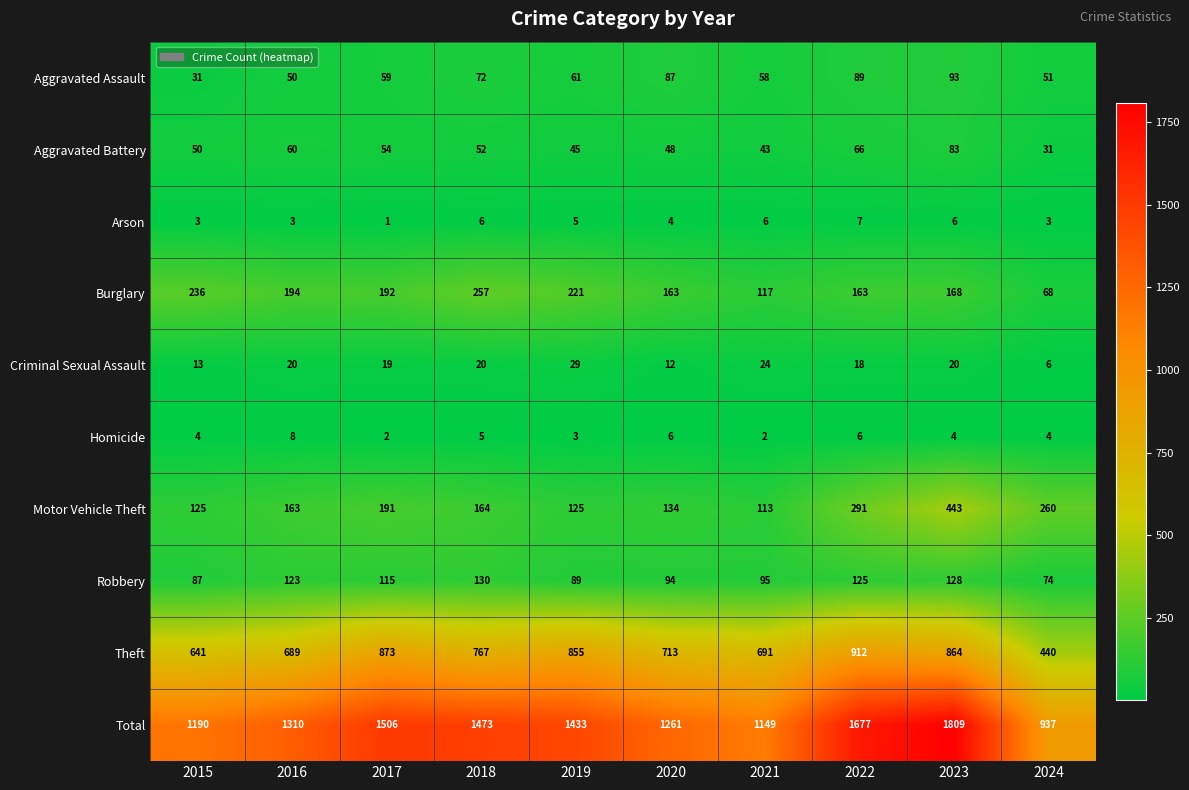

What is the total value across all series at 2016?

2620